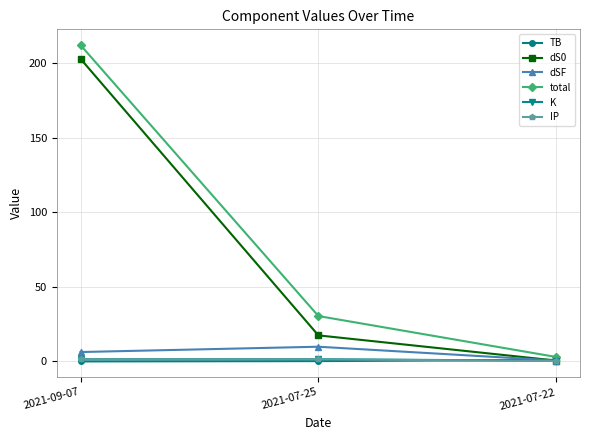

Rank the categories by total value from lowest to highest.

2021-07-22, 2021-07-25, 2021-09-07